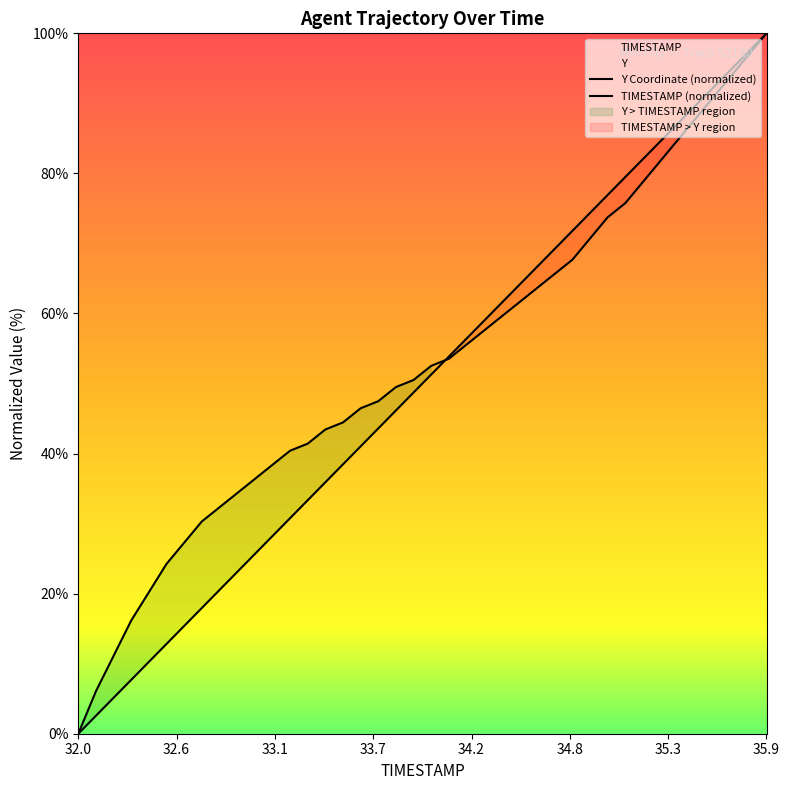

Which series has the largest total across all categories?

Y